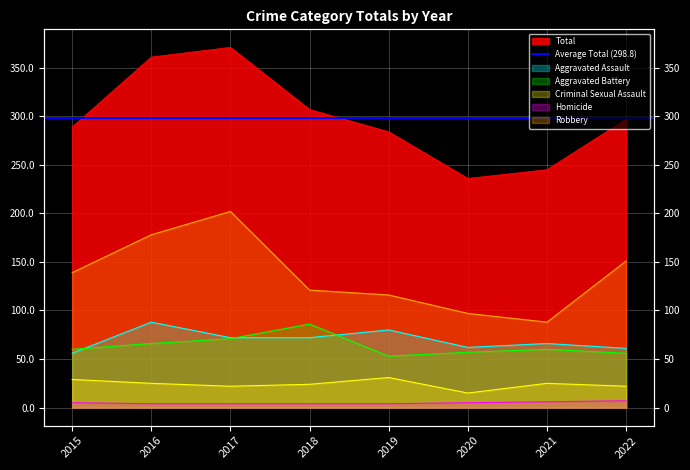

How many lines are shown in the chart?

6